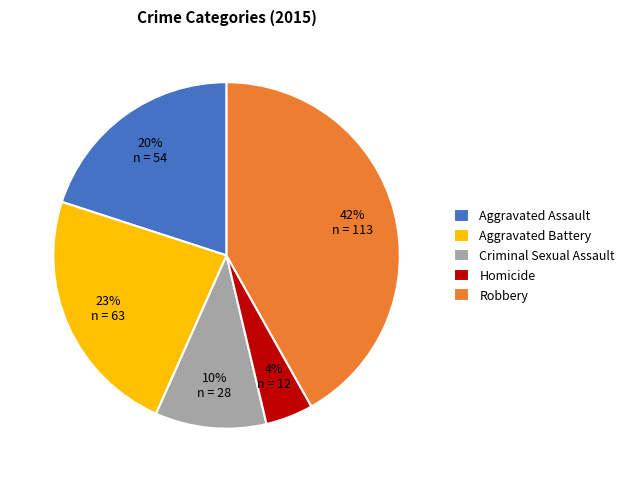

How many segments does this pie chart have?

5